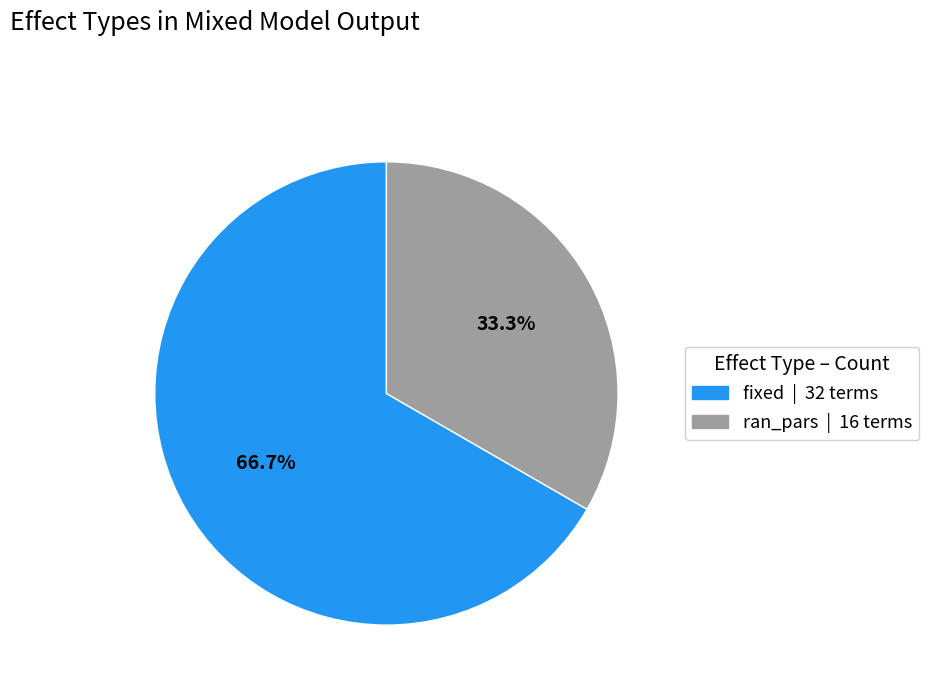

How many segments does this pie chart have?

2